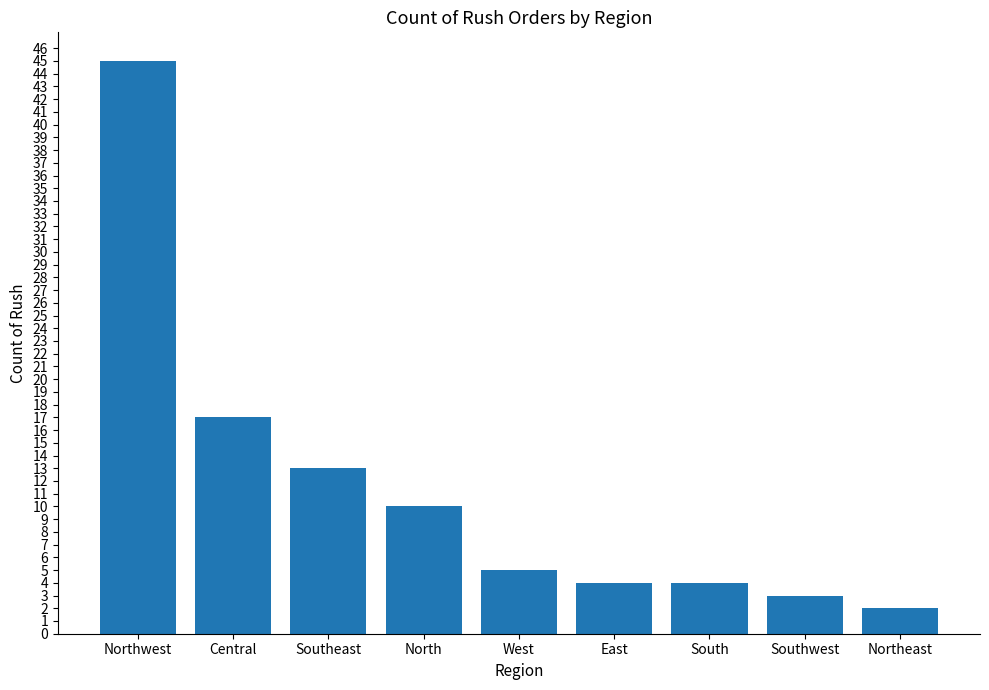

Where does the data first go above 5?

Northwest